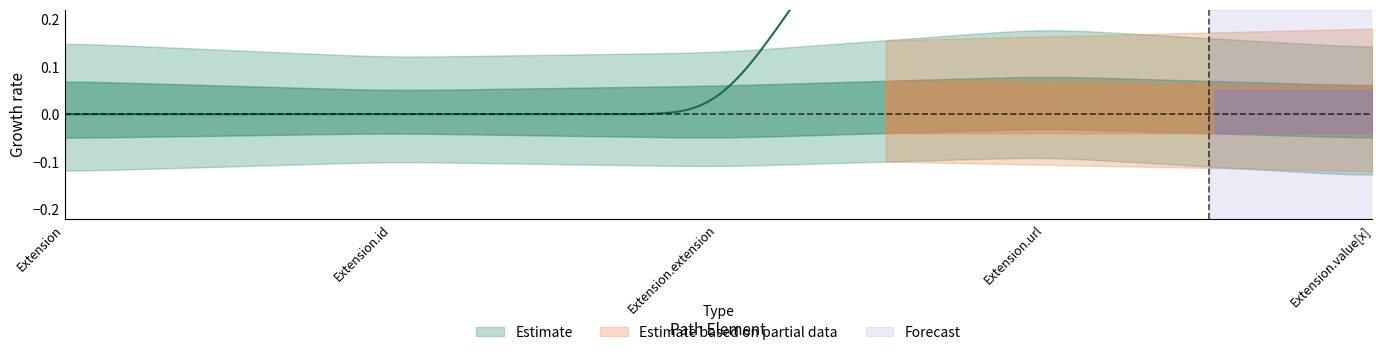

Where is Min nearest to the value 0?

Extension